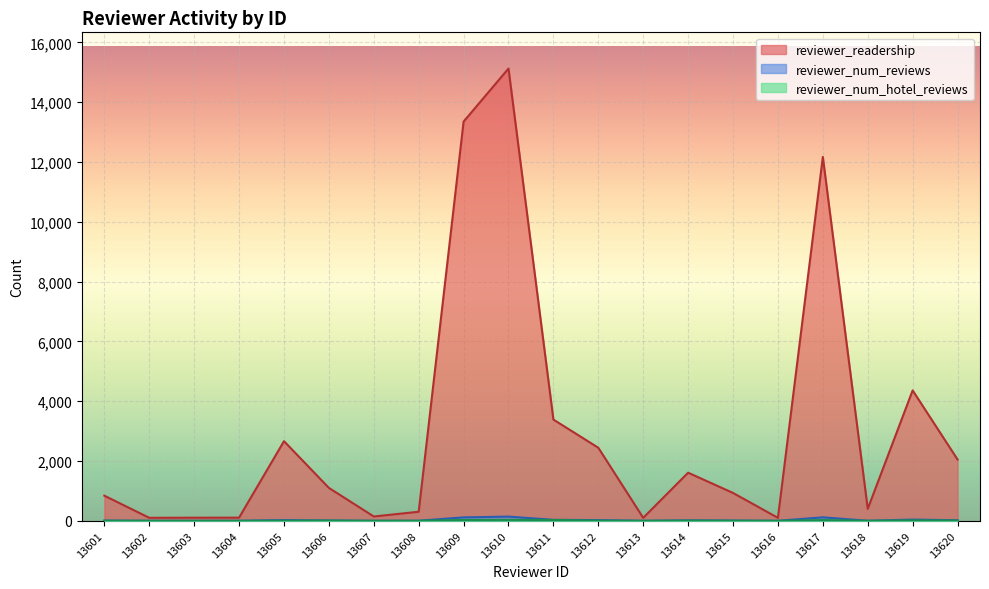

Between 13610 and 13603, which is larger?

13610